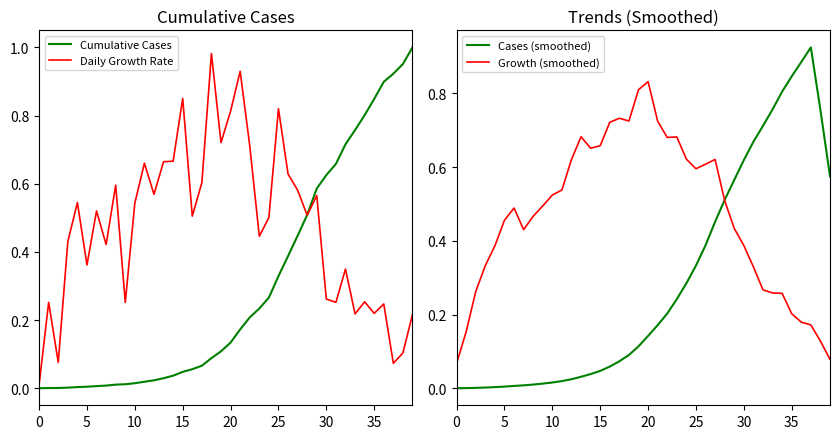

Which series changed the most between 18 and 23?

Daily Growth Rate